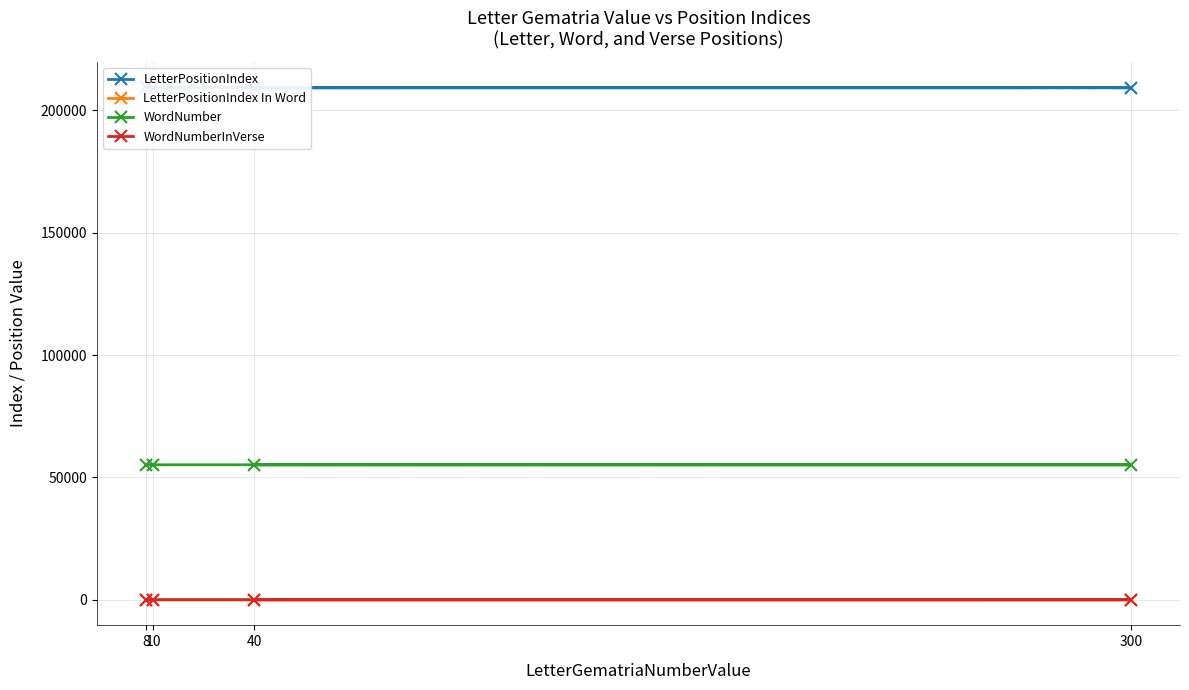

Rank the categories by LetterPositionIndex value from highest to lowest.

8, 10, 300, 40